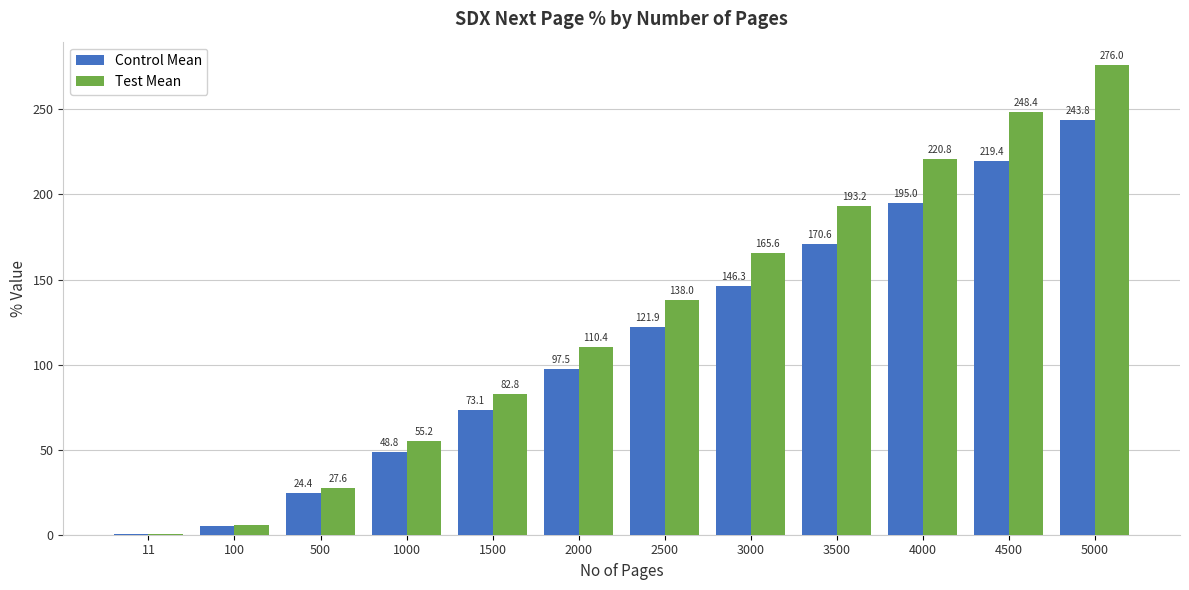

Which label corresponds to the largest value in the chart?

5000